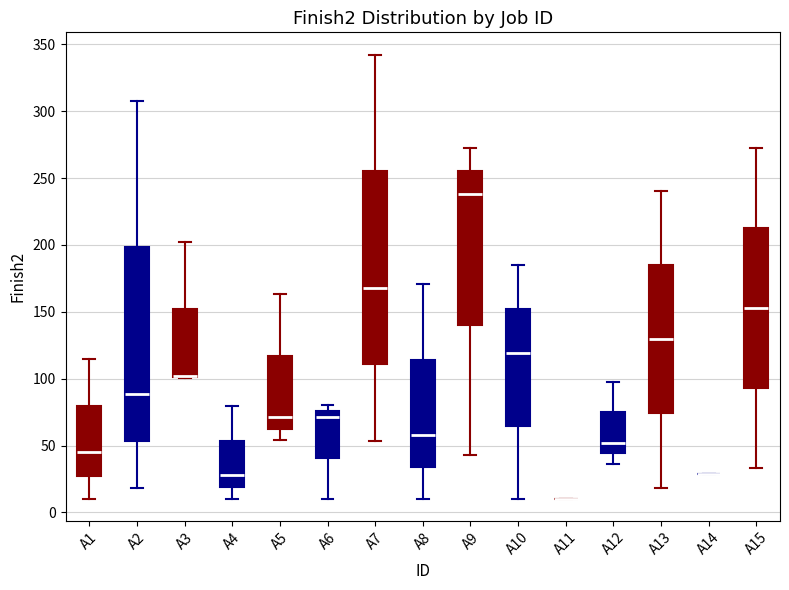

Reading left to right, transcribe this box plot: for each box, give where its median line is, the range the box spans, and where its two whiskers end, as read against the y-axis. The values are not printed on the chart, so give them approximately, as read against the axis.

A1: median 45, box 30 to 80, whiskers 10 to 115
A2: median 90, box 55 to 200, whiskers 20 to 310
A3: median 100 (drawn on the box's lower edge), box 100 to 150, whiskers 100 to 200
A4: median 30, box 20 to 55, whiskers 10 to 80
A5: median 70, box 65 to 115, whiskers 55 to 165
A6: median 70, box 40 to 75, whiskers 10 to 80
A7: median 170, box 110 to 255, whiskers 55 to 340
A8: median 60, box 35 to 115, whiskers 10 to 170
A9: median 240, box 140 to 255, whiskers 45 to 270
A10: median 120, box 65 to 150, whiskers 10 to 185
A11: box collapsed to a line at 10, whiskers 10 to 10
A12: median 50, box 45 to 75, whiskers 35 to 95
A13: median 130, box 75 to 185, whiskers 20 to 240
A14: box collapsed to a line at 30, whiskers 30 to 30
A15: median 155, box 95 to 215, whiskers 35 to 270